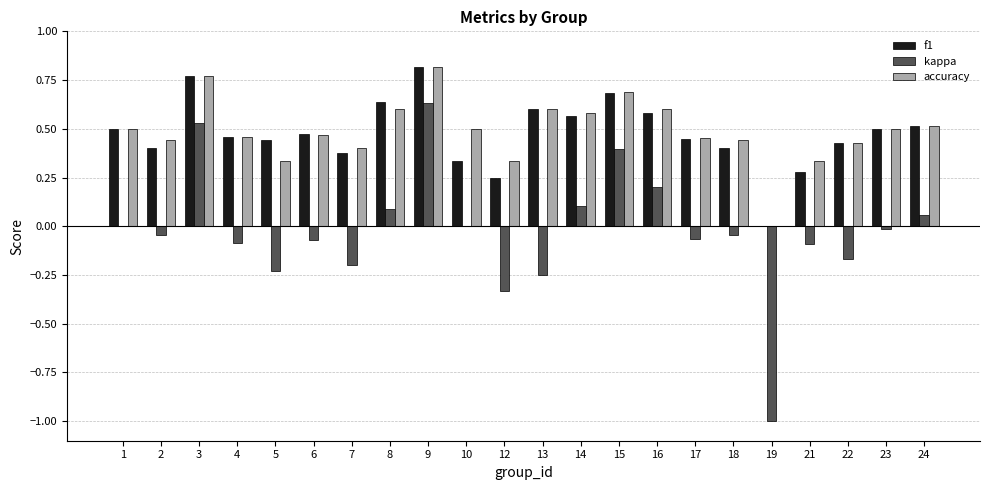

Count the number of categories in the chart.

22